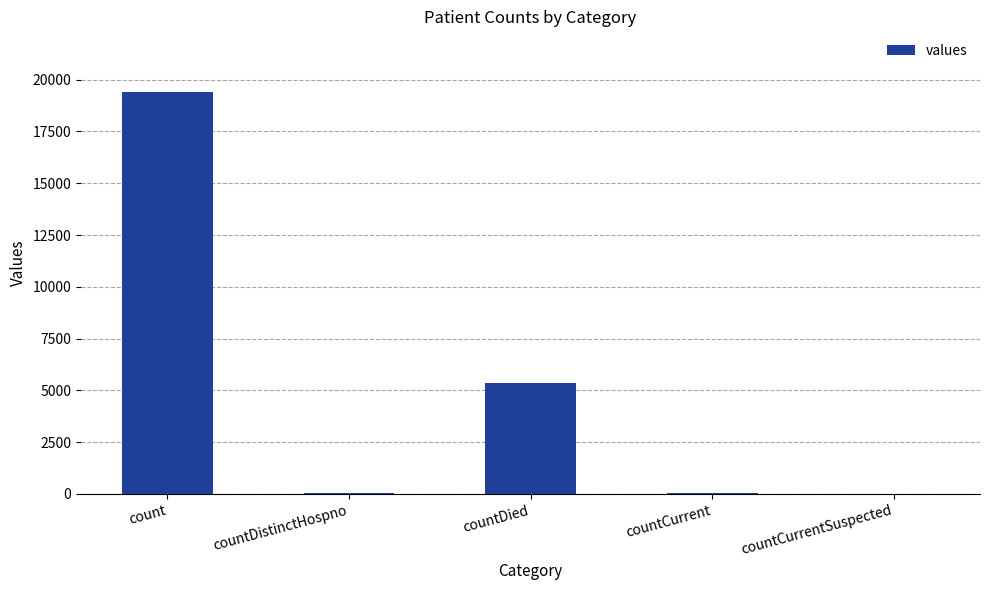

Are the bars horizontal?

No